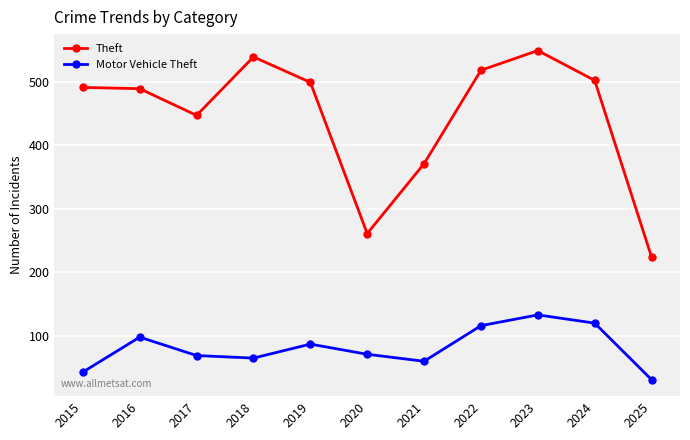

True or false: Theft and Motor Vehicle Theft intersect in this chart.

False